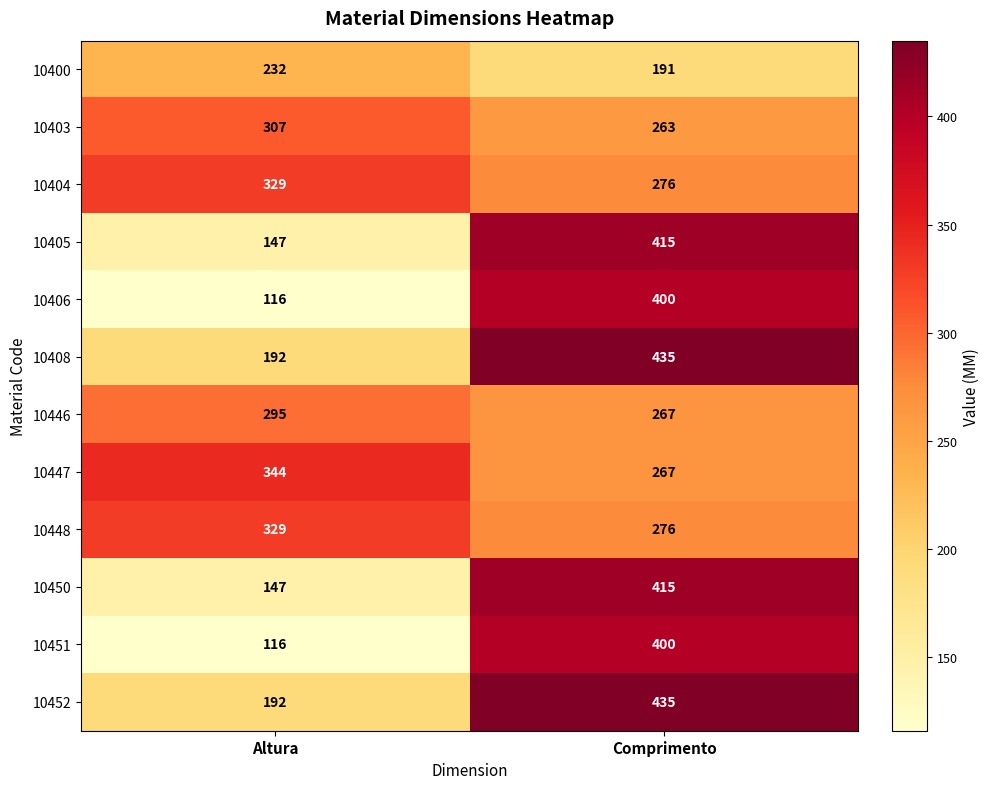

The 10446 series shows 295 at Altura. True or false?

True